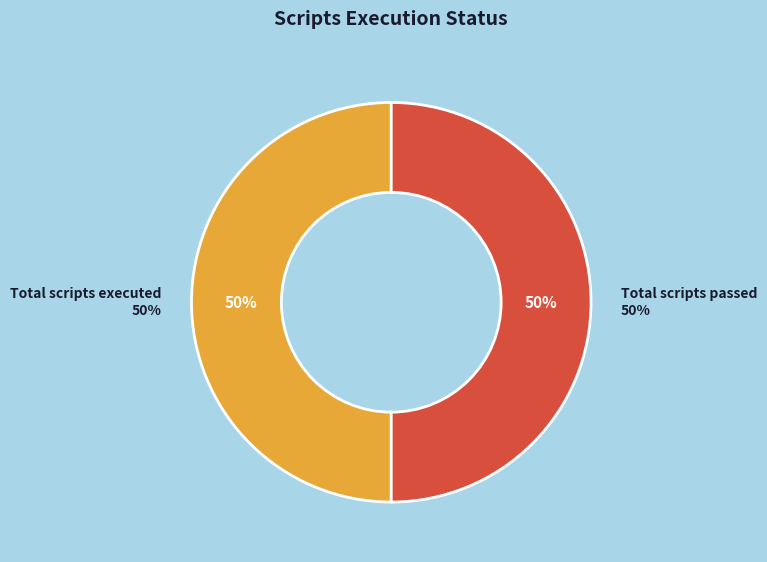

Does Total scripts executed account for over 50% of the chart?

No